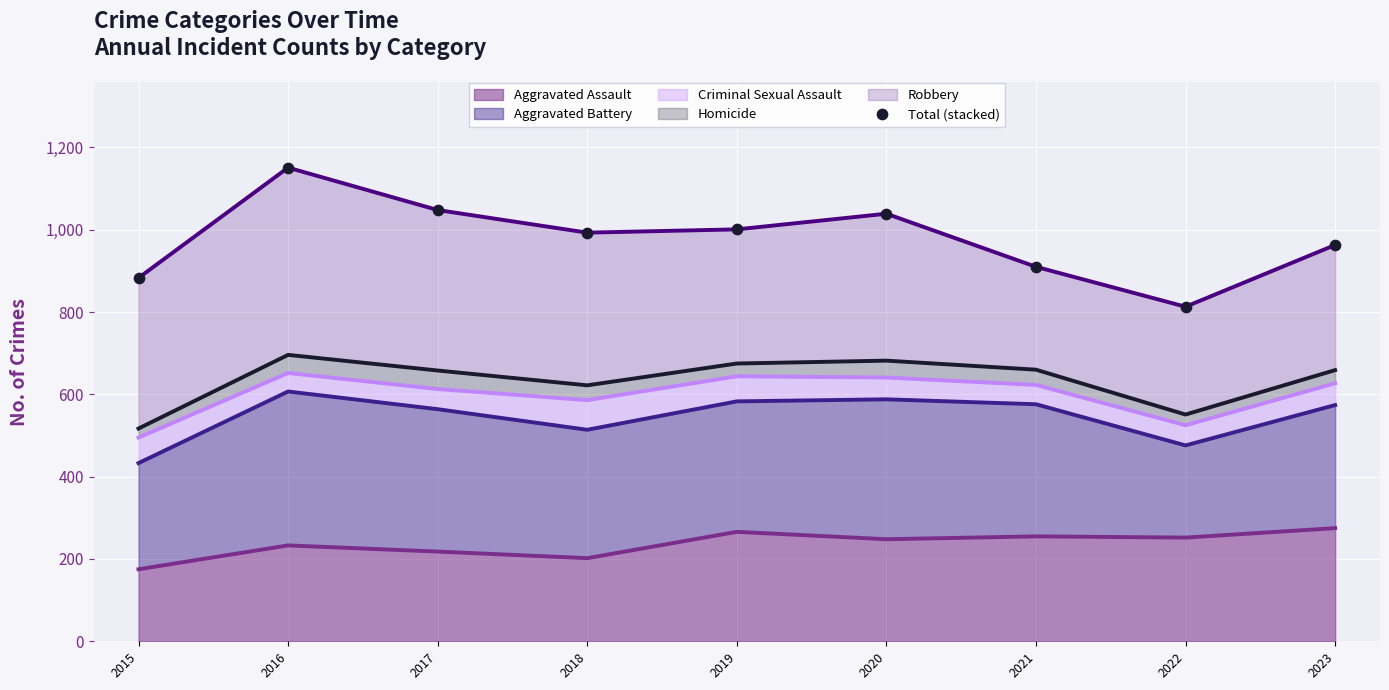

What is the ratio of the value at 2016 to the value at 2021?

1.3